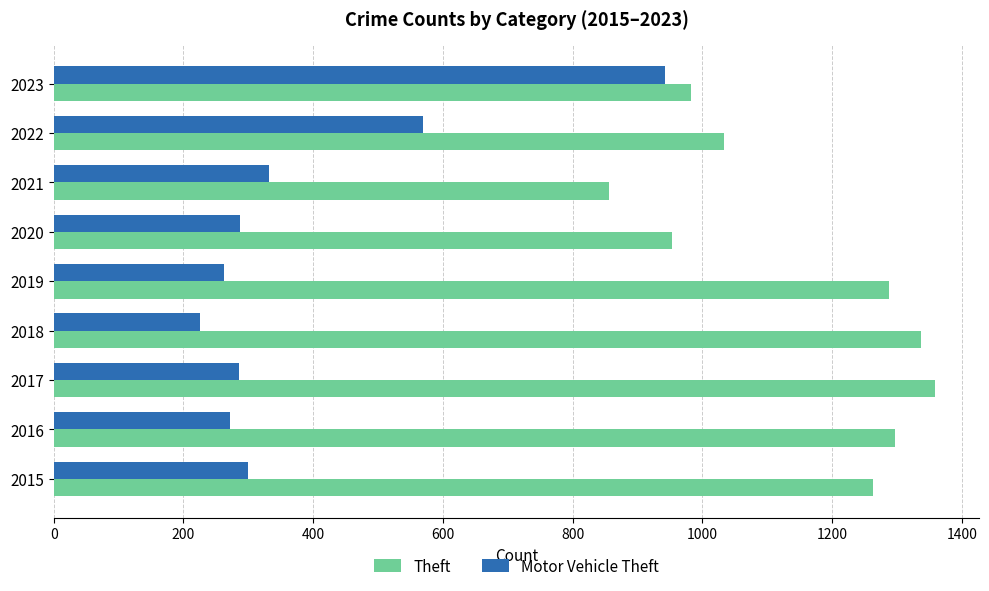

What is the difference between the highest and lowest values at 2017?

1074